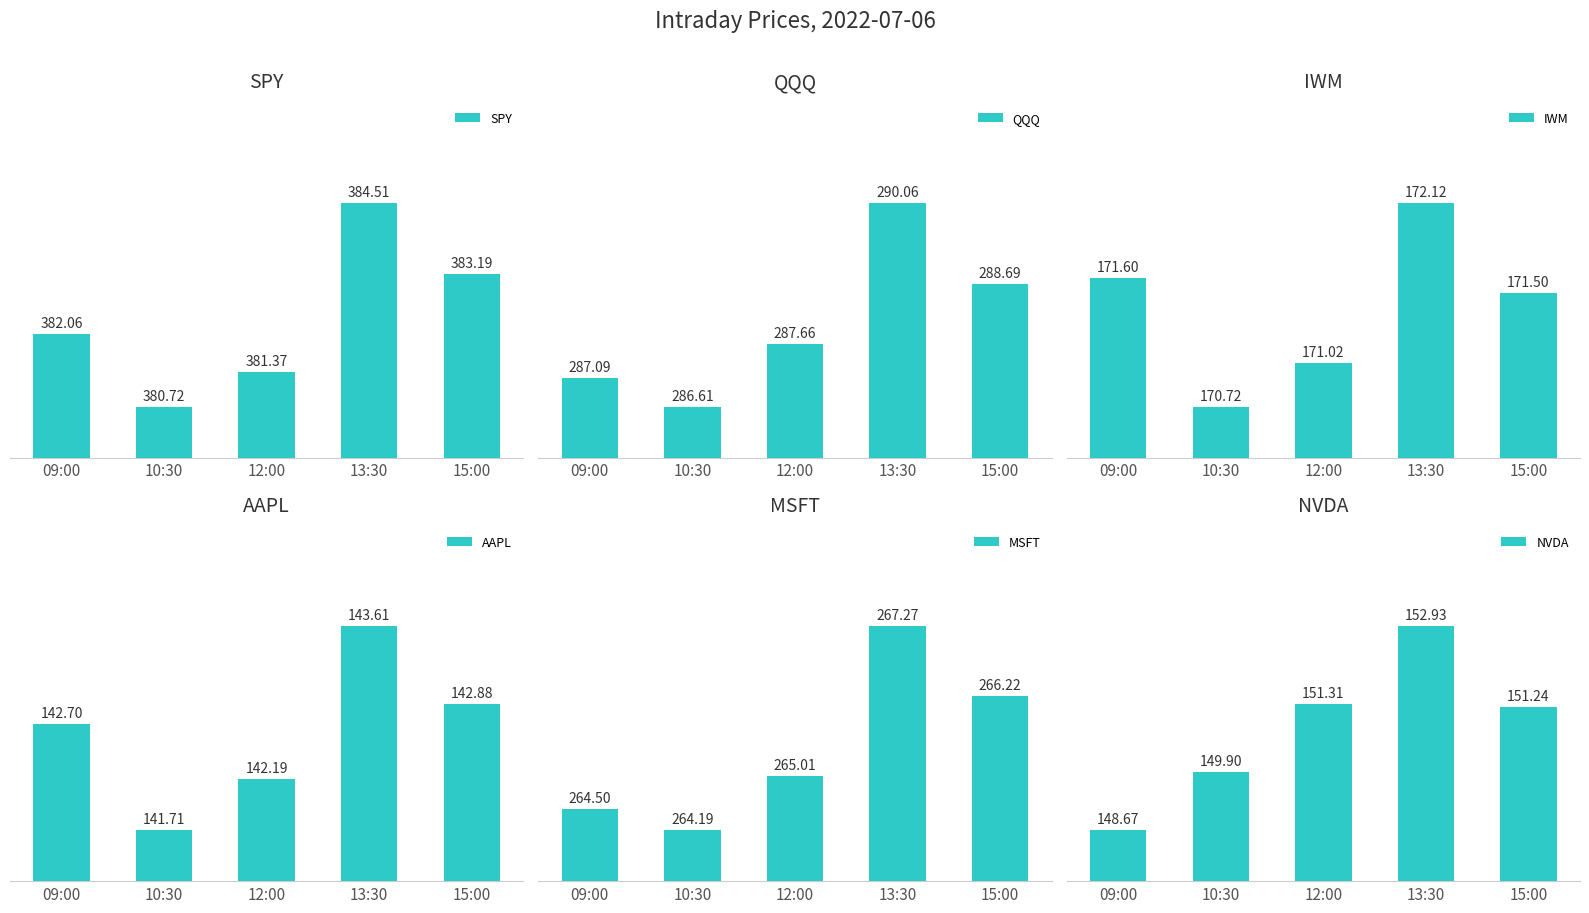

At which label is MSFT closest to 265?

12:00